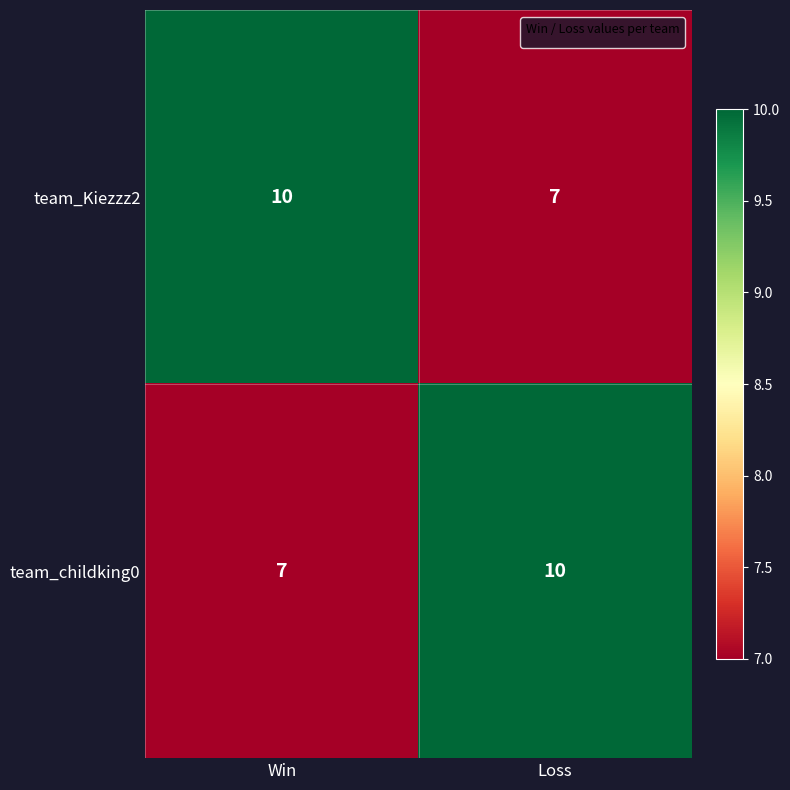

What is the minimum value shown in the chart?

7